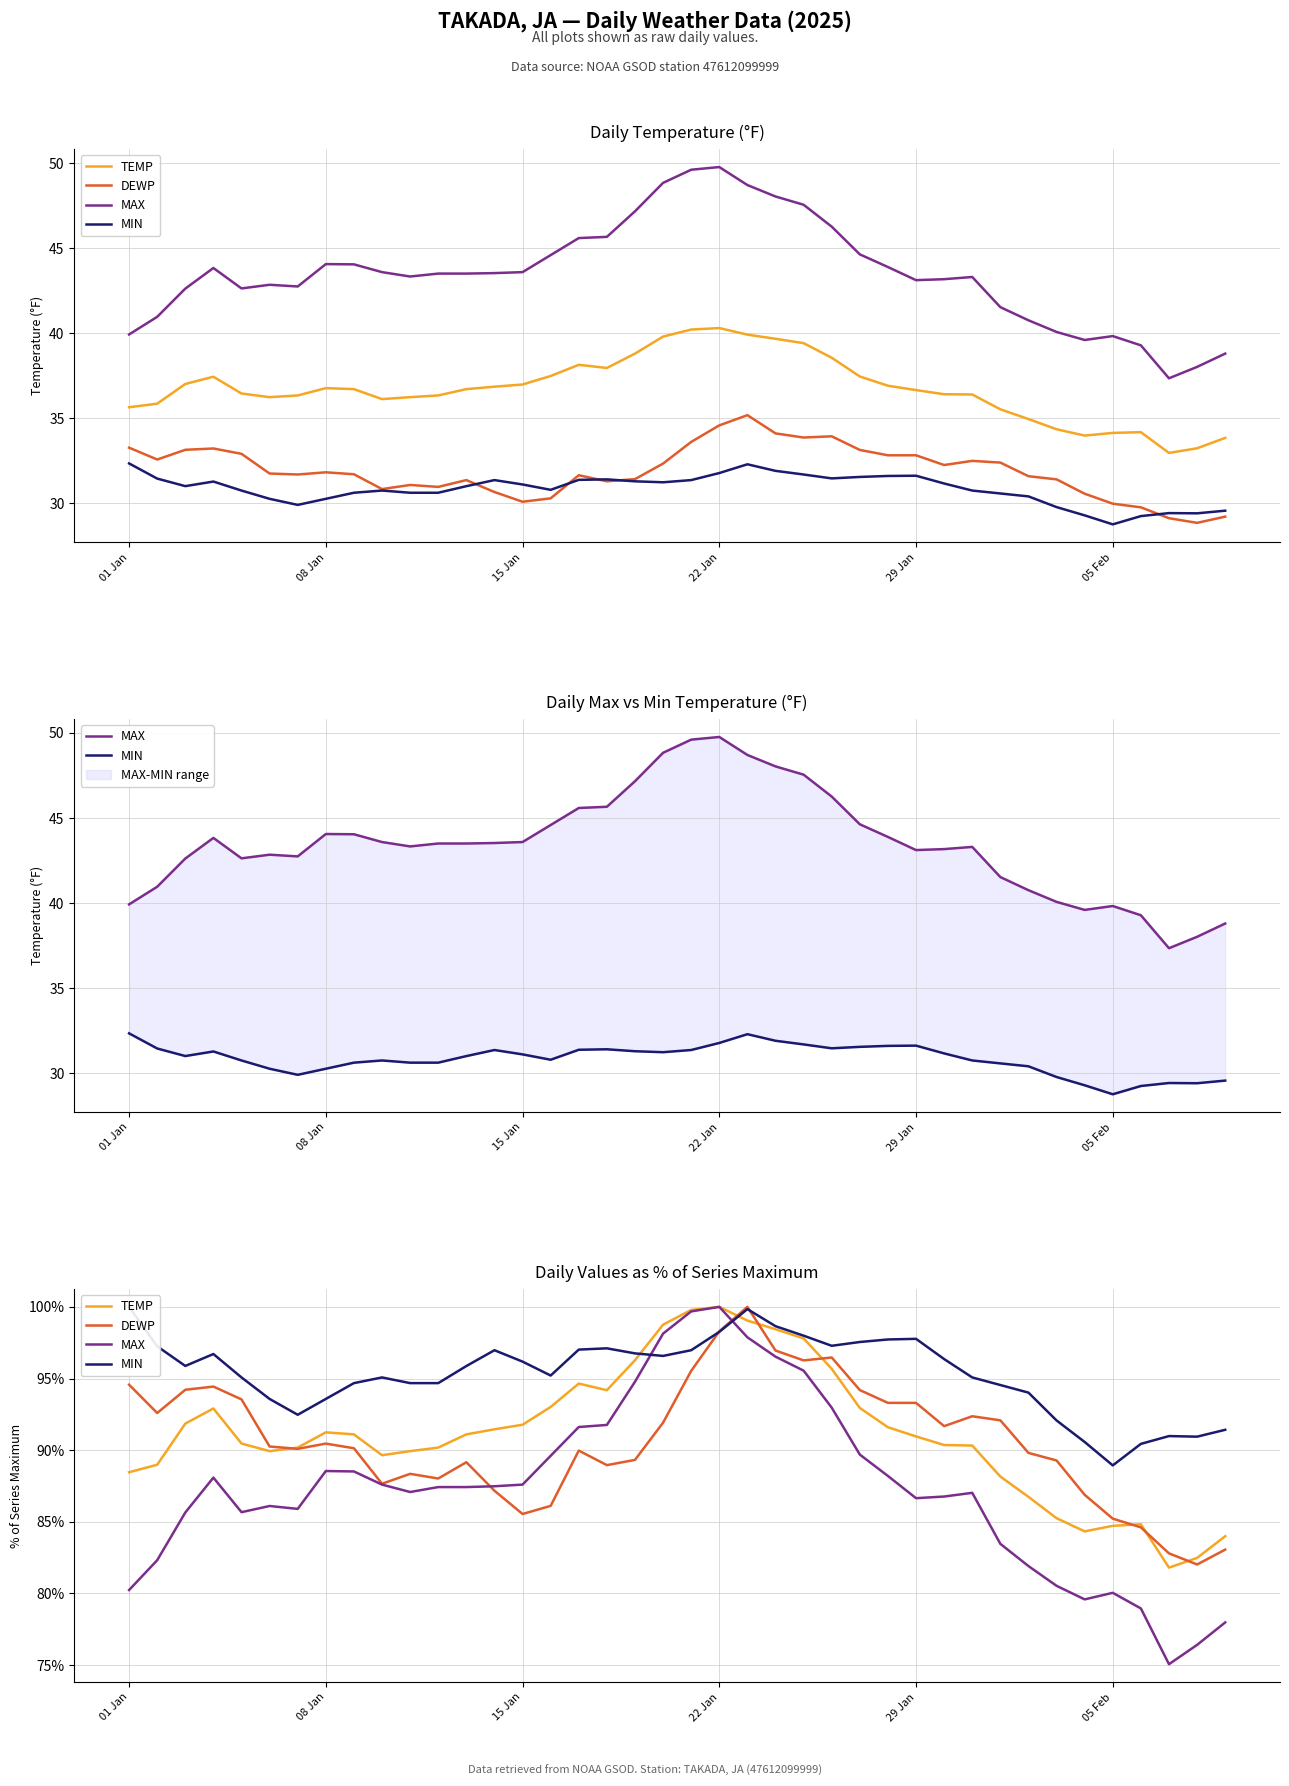

Which category has the highest value across all series?

22 Jan